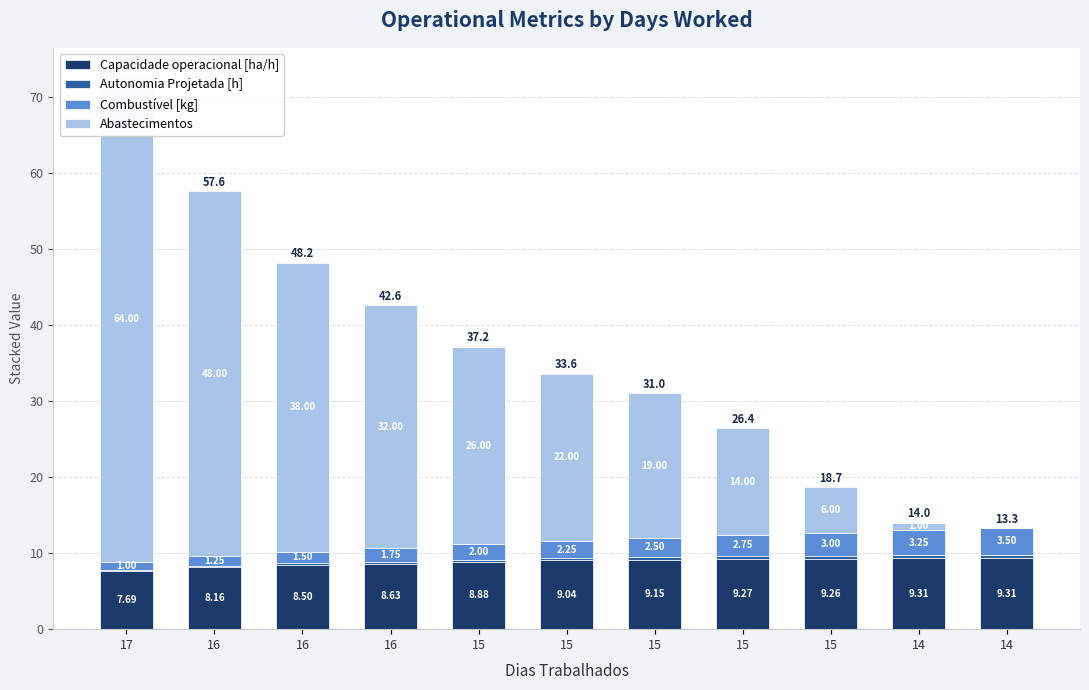

Count the Autonomia Projetada [h] values in the range 0 to 1.

11